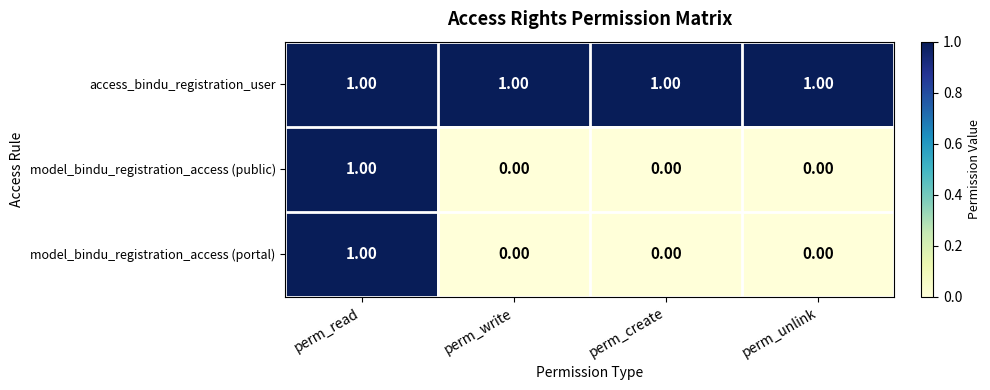

What is the difference between the highest and lowest values at perm_unlink?

1